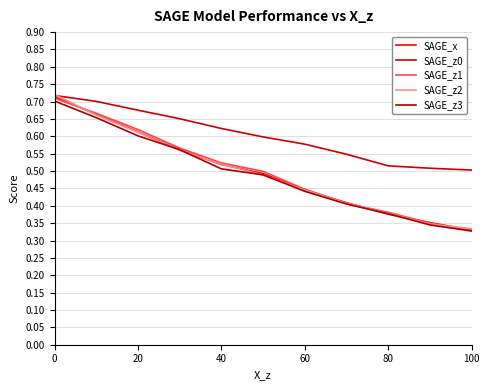

What is the sum of all SAGE_z3 values?

5.4